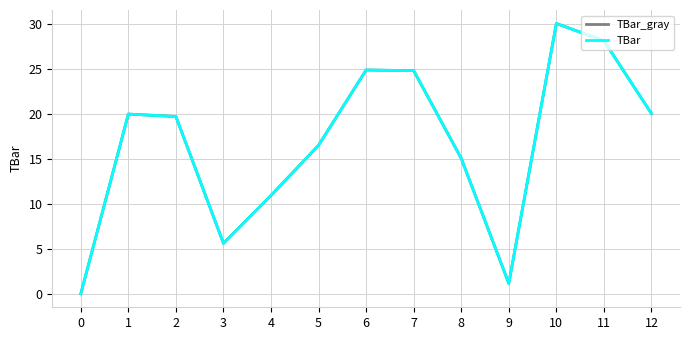

Does the chart have visible grid lines?

Yes